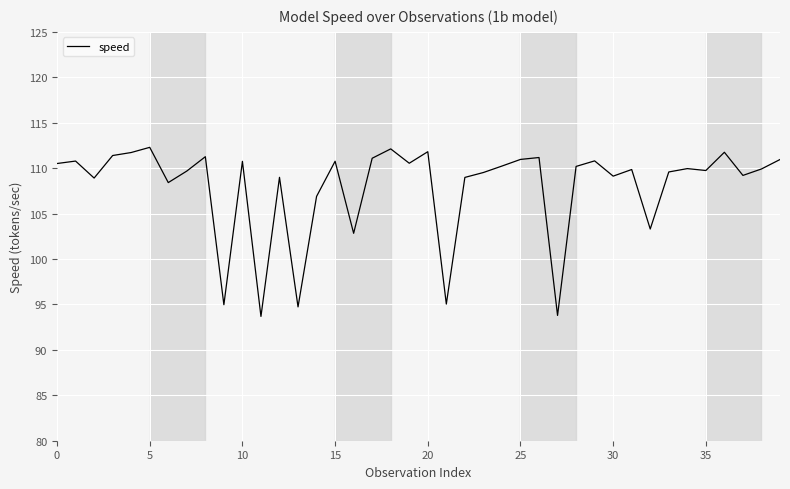

What is the difference between the maximum and minimum values?

18.6